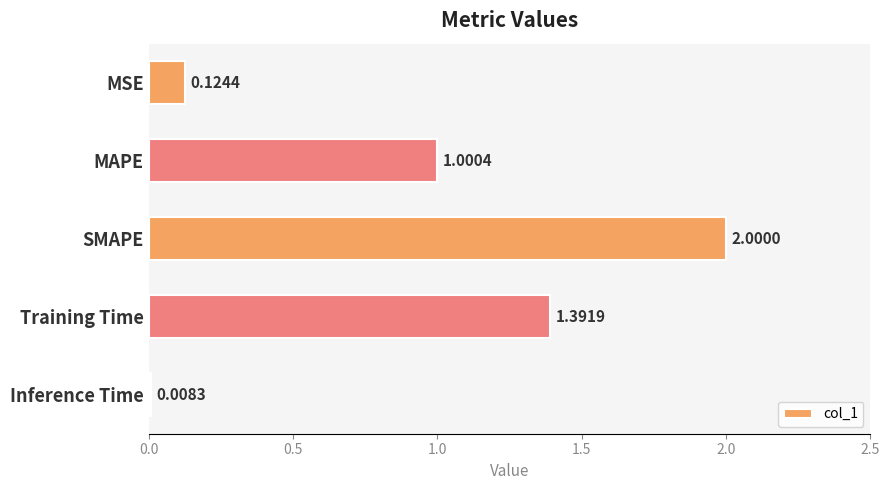

Where is the data nearest to the value 1?

MAPE